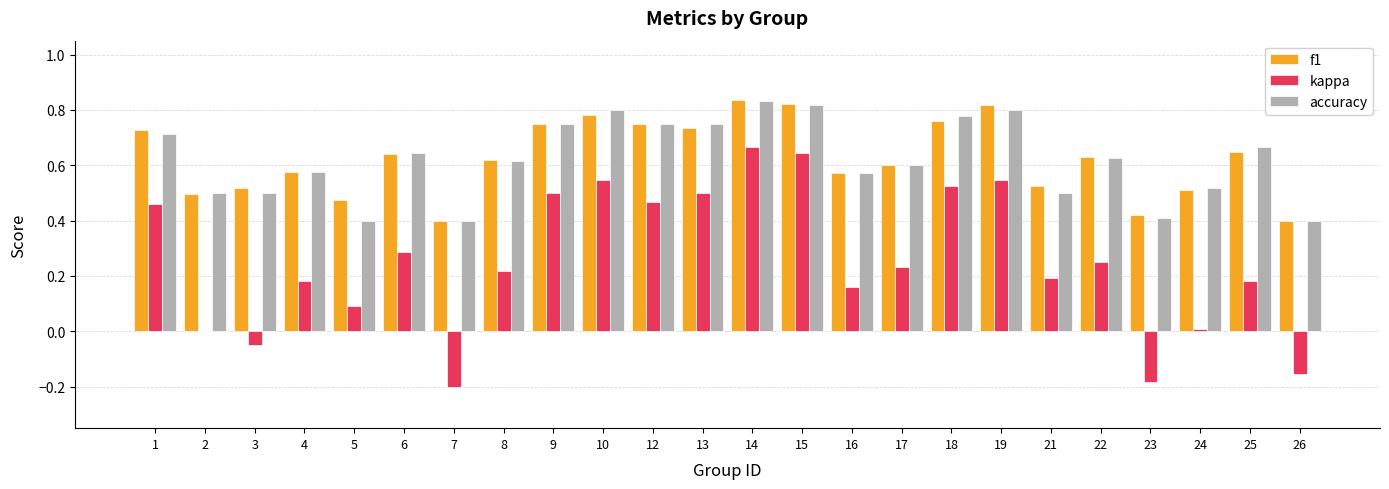

The value of f1 at 18 is 0.8. True or false?

True